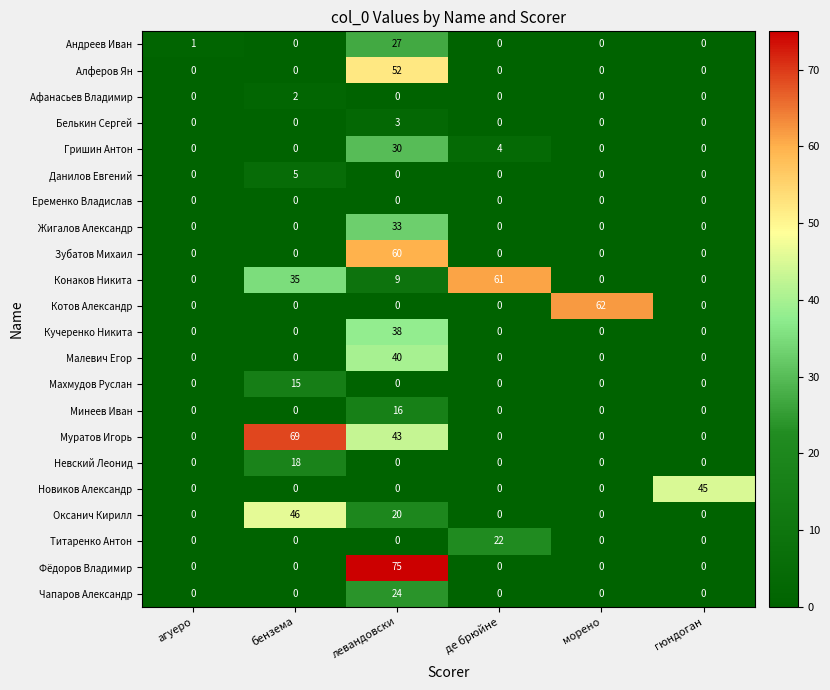

List the series in order of their peak value, highest first.

Фёдоров Владимир, Муратов Игорь, Котов Александр, Конаков Никита, Зубатов Михаил, Алферов Ян, Оксанич Кирилл, Новиков Александр, Малевич Егор, Кучеренко Никита, Жигалов Александр, Гришин Антон, Андреев Иван, Чапаров Александр, Титаренко Антон, Невский Леонид, Минеев Иван, Махмудов Руслан, Данилов Евгений, Белькин Сергей, Афанасьев Владимир, Еременко Владислав